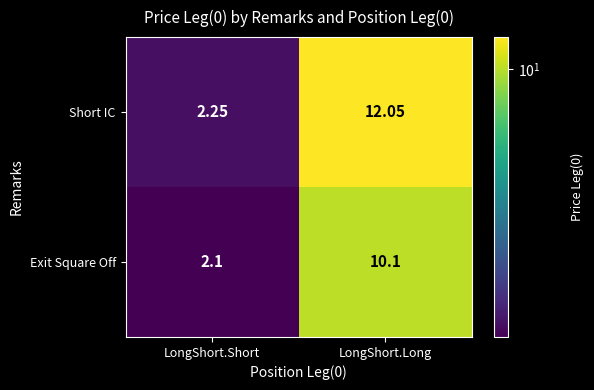

At which label does Exit Square Off reach its minimum?

LongShort.Short